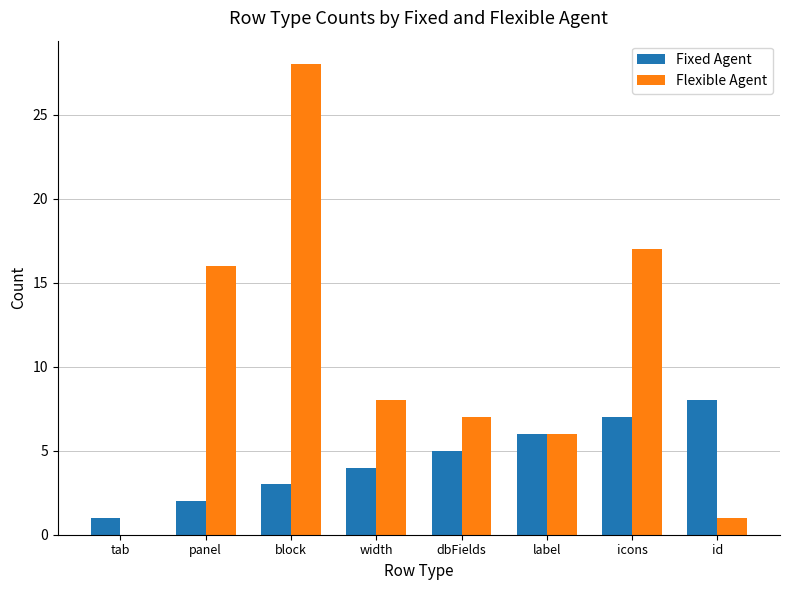

Which label corresponds to the largest value in the chart?

block